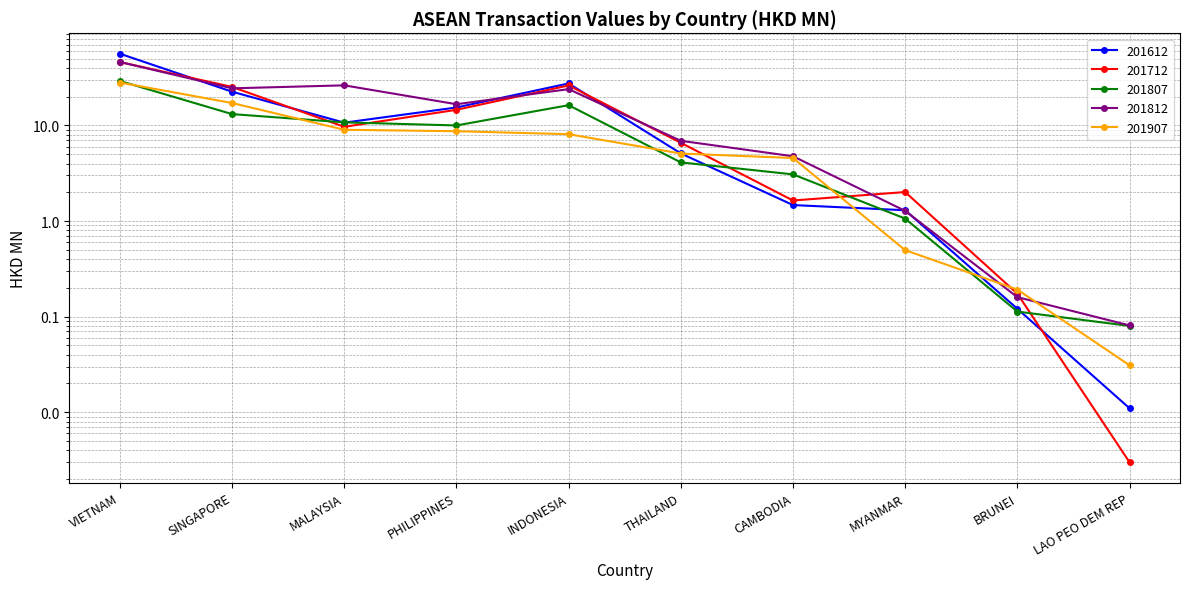

At which category does 201807 reach its first local peak?

INDONESIA